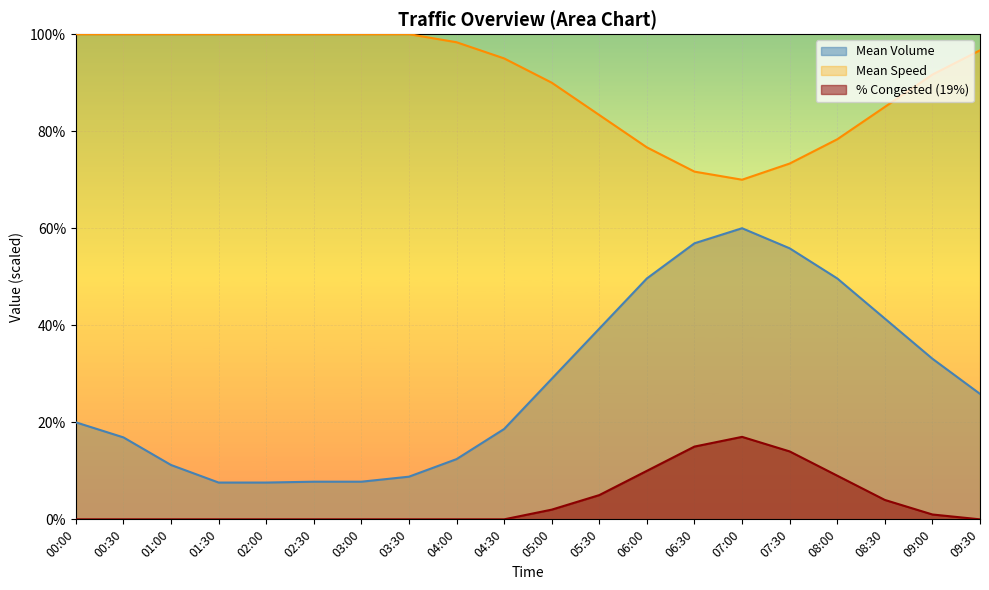

How many lines are shown in the chart?

3